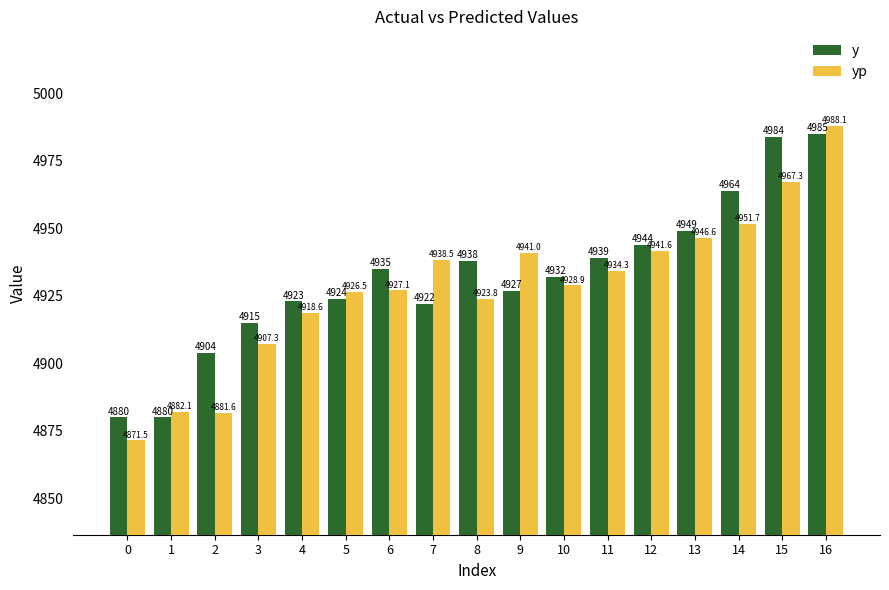

How many bars are there in total?

34